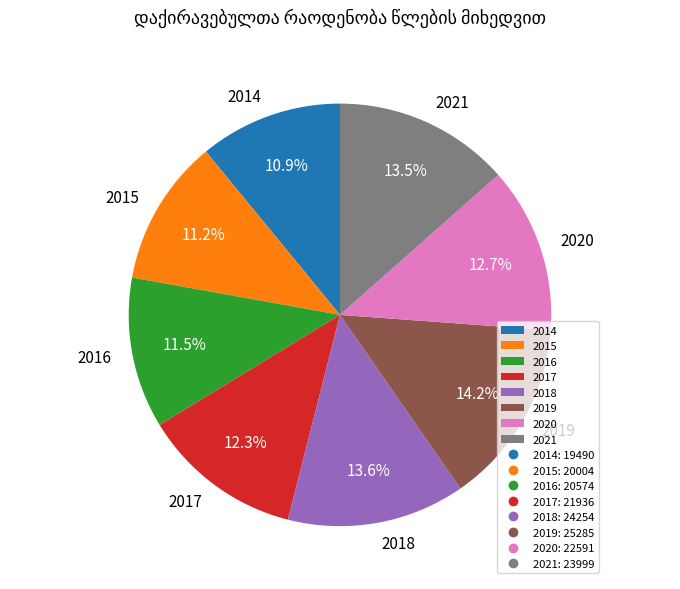

To the nearest percent, what is the average slice percentage?

12%